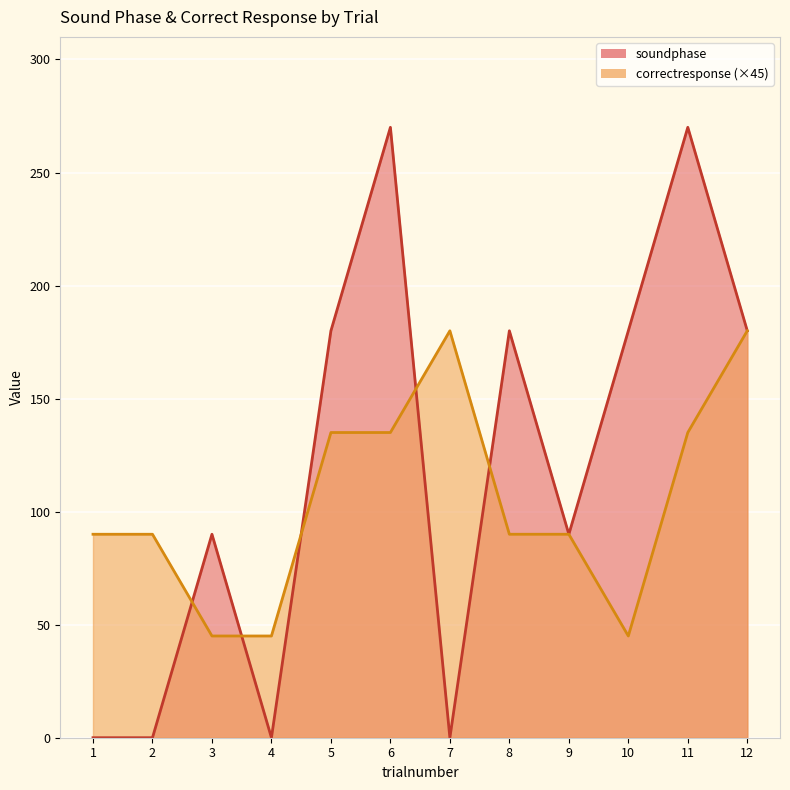

What is the spread (max minus min) of values at 8?

90